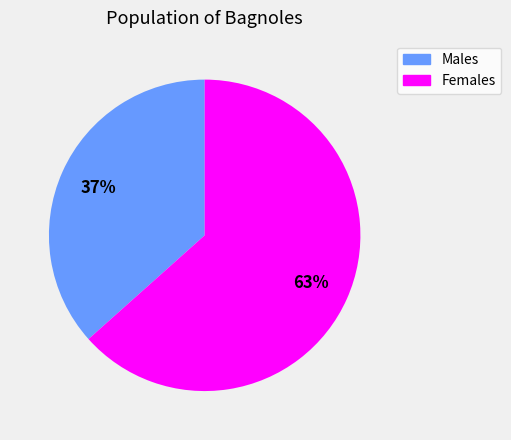

Is there any slice that represents more than half of the pie?

Yes